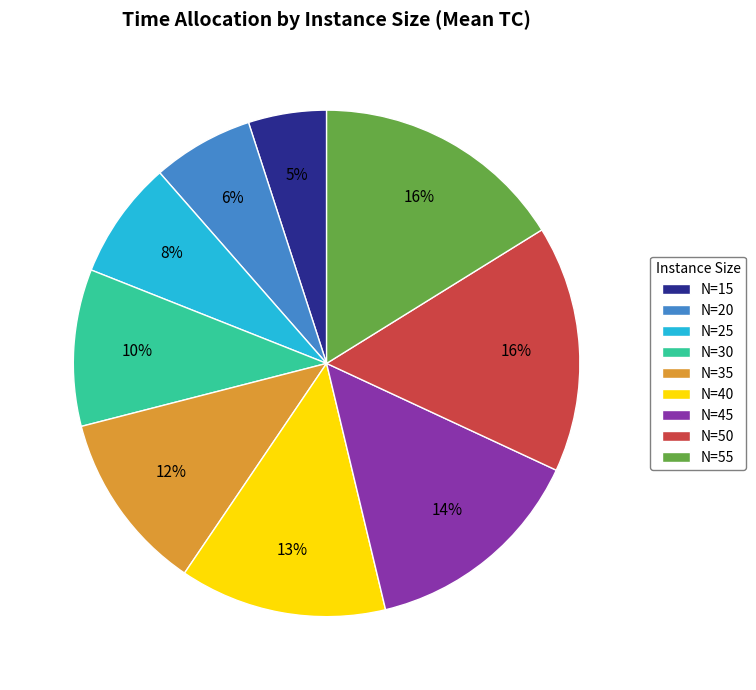

Does N=15 account for over 50% of the chart?

No